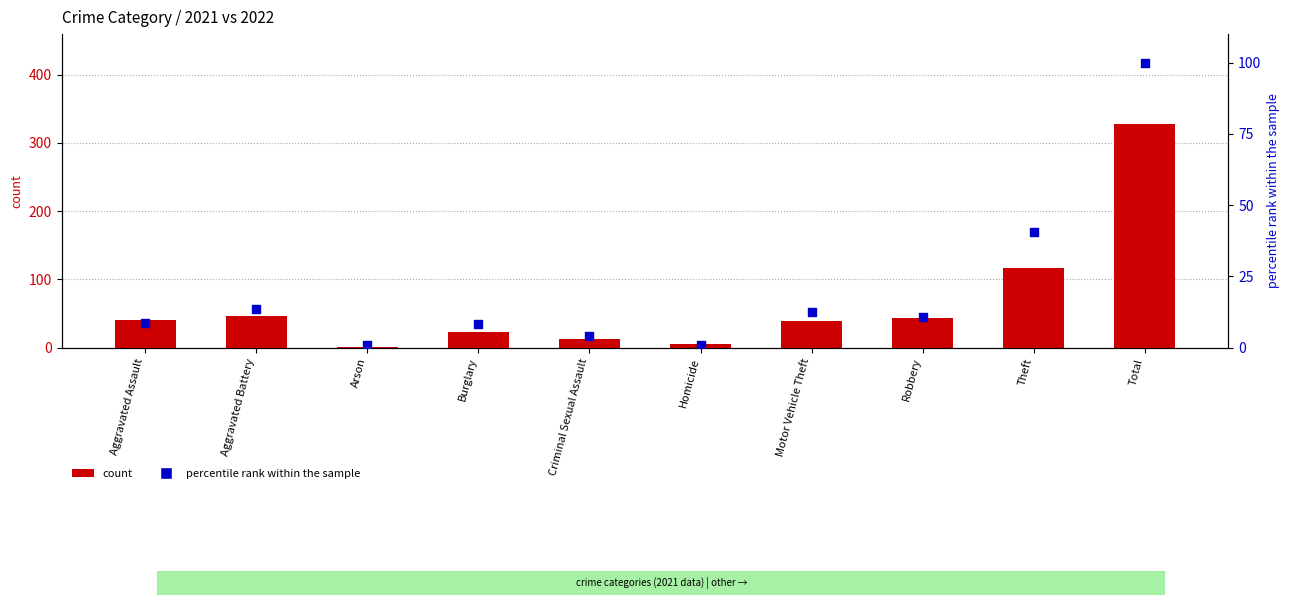

At how many categories does at least one series exceed 142?

1